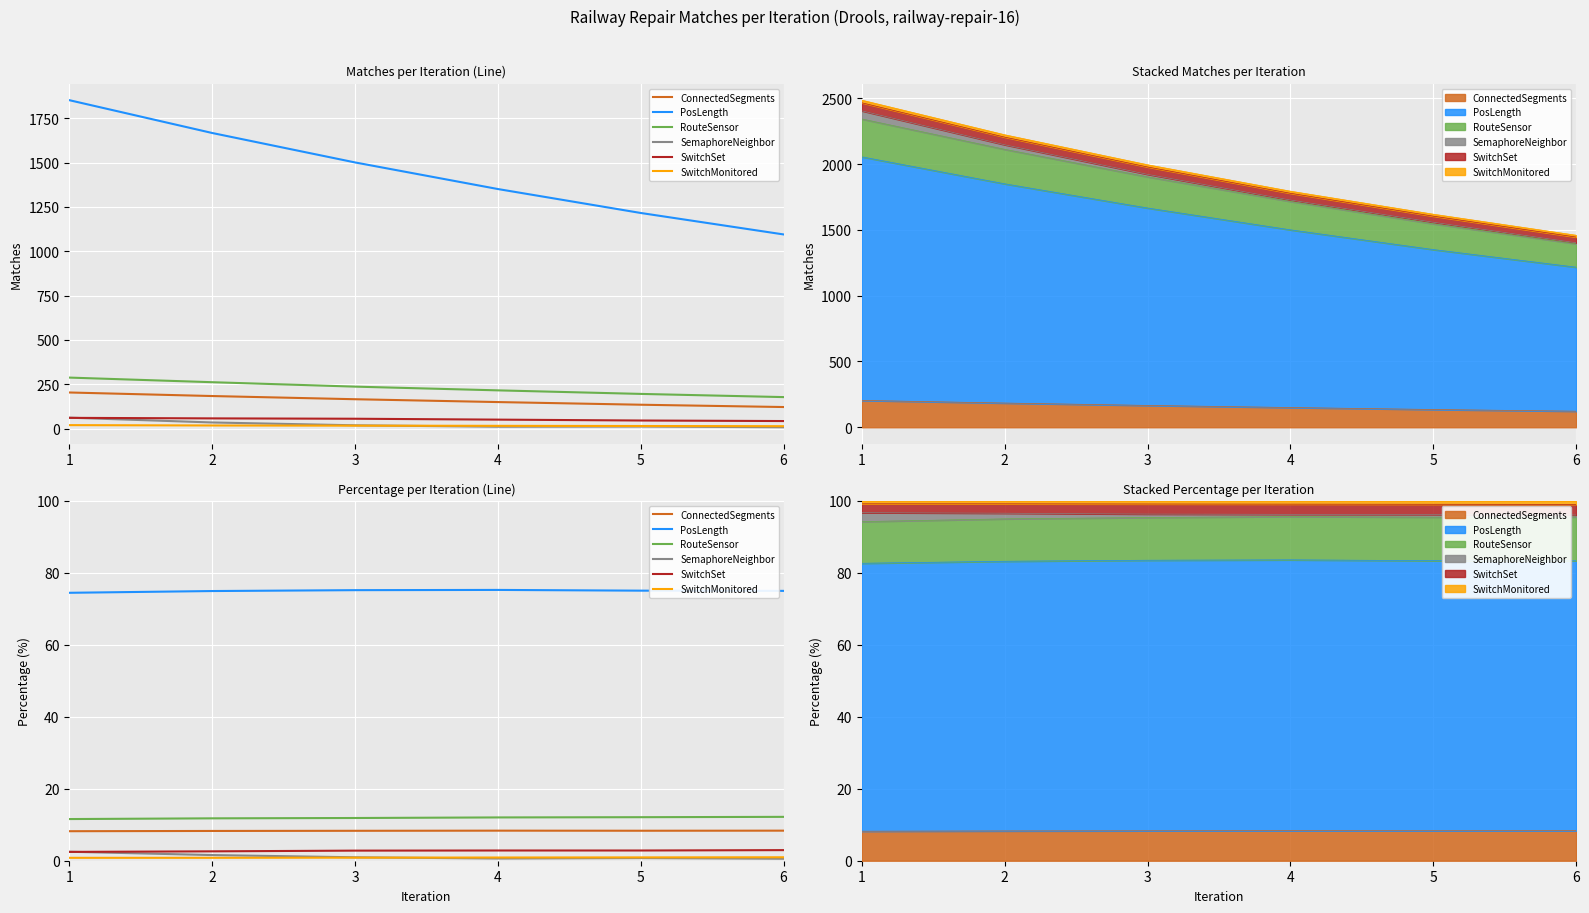

What is the value of the RouteSensor point at the 2nd from the left?

11.8